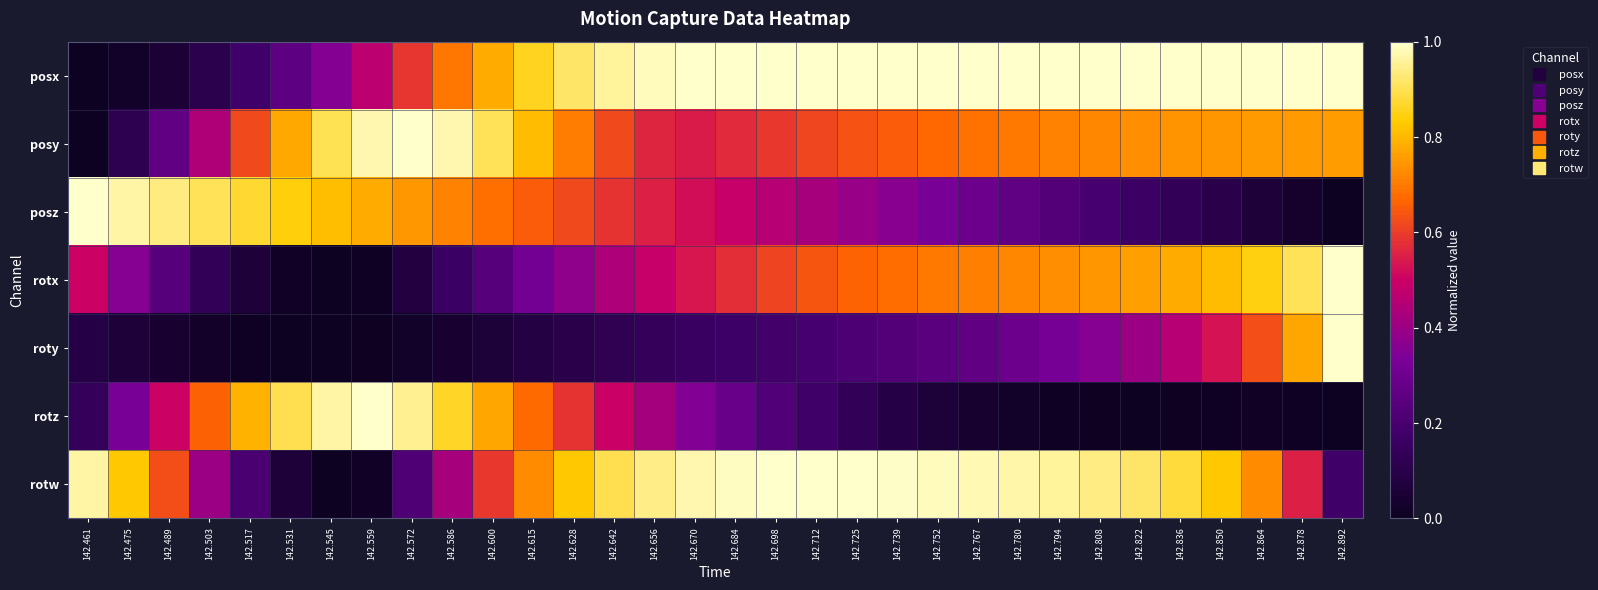

Reading left to right, what are all the values shown in this chart?

posx: 142.461=0.0	142.475=0.0	142.489=0.1	142.503=0.1	142.517=0.2	142.531=0.3	142.545=0.4	142.559=0.5	142.572=0.6	142.586=0.7	142.600=0.8	142.615=0.9	142.628=0.9	142.642=1.0	142.656=1.0	142.670=1.0	142.684=1.0	142.698=1.0	142.712=1.0	142.725=1.0	142.739=1.0	142.752=1.0	142.767=1.0	142.780=1.0	142.794=1.0	142.808=1.0	142.822=1.0	142.836=1.0	142.850=1.0	142.864=1.0	142.878=1.0	142.892=1.0
posy: 142.461=0.0	142.475=0.1	142.489=0.3	142.503=0.4	142.517=0.6	142.531=0.8	142.545=0.9	142.559=1.0	142.572=1.0	142.586=1.0	142.600=0.9	142.615=0.8	142.628=0.7	142.642=0.6	142.656=0.6	142.670=0.5	142.684=0.6	142.698=0.6	142.712=0.6	142.725=0.6	142.739=0.7	142.752=0.7	142.767=0.7	142.780=0.7	142.794=0.7	142.808=0.7	142.822=0.7	142.836=0.7	142.850=0.7	142.864=0.8	142.878=0.8	142.892=0.8
posz: 142.461=1.0	142.475=1.0	142.489=0.9	142.503=0.9	142.517=0.9	142.531=0.8	142.545=0.8	142.559=0.8	142.572=0.7	142.586=0.7	142.600=0.7	142.615=0.6	142.628=0.6	142.642=0.6	142.656=0.6	142.670=0.5	142.684=0.5	142.698=0.5	142.712=0.4	142.725=0.4	142.739=0.4	142.752=0.3	142.767=0.3	142.780=0.3	142.794=0.2	142.808=0.2	142.822=0.2	142.836=0.1	142.850=0.1	142.864=0.1	142.878=0.0	142.892=0.0
rotx: 142.461=0.5	142.475=0.4	142.489=0.2	142.503=0.1	142.517=0.1	142.531=0.0	142.545=0.0	142.559=0.0	142.572=0.1	142.586=0.2	142.600=0.2	142.615=0.3	142.628=0.4	142.642=0.4	142.656=0.5	142.670=0.5	142.684=0.6	142.698=0.6	142.712=0.6	142.725=0.7	142.739=0.7	142.752=0.7	142.767=0.7	142.780=0.7	142.794=0.7	142.808=0.7	142.822=0.8	142.836=0.8	142.850=0.8	142.864=0.8	142.878=0.9	142.892=1.0
roty: 142.461=0.1	142.475=0.1	142.489=0.0	142.503=0.0	142.517=0.0	142.531=0.0	142.545=0.0	142.559=0.0	142.572=0.0	142.586=0.0	142.600=0.1	142.615=0.1	142.628=0.1	142.642=0.1	142.656=0.1	142.670=0.2	142.684=0.2	142.698=0.2	142.712=0.2	142.725=0.2	142.739=0.2	142.752=0.2	142.767=0.3	142.780=0.3	142.794=0.3	142.808=0.4	142.822=0.4	142.836=0.5	142.850=0.5	142.864=0.6	142.878=0.8	142.892=1.0
rotz: 142.461=0.1	142.475=0.3	142.489=0.5	142.503=0.7	142.517=0.8	142.531=0.9	142.545=1.0	142.559=1.0	142.572=1.0	142.586=0.9	142.600=0.8	142.615=0.7	142.628=0.6	142.642=0.5	142.656=0.4	142.670=0.3	142.684=0.3	142.698=0.2	142.712=0.2	142.725=0.1	142.739=0.1	142.752=0.1	142.767=0.0	142.780=0.0	142.794=0.0	142.808=0.0	142.822=0.0	142.836=0.0	142.850=0.0	142.864=0.0	142.878=0.0	142.892=0.0
rotw: 142.461=1.0	142.475=0.8	142.489=0.6	142.503=0.4	142.517=0.2	142.531=0.1	142.545=0.0	142.559=0.0	142.572=0.2	142.586=0.4	142.600=0.6	142.615=0.7	142.628=0.8	142.642=0.9	142.656=0.9	142.670=1.0	142.684=1.0	142.698=1.0	142.712=1.0	142.725=1.0	142.739=1.0	142.752=1.0	142.767=1.0	142.780=1.0	142.794=1.0	142.808=0.9	142.822=0.9	142.836=0.9	142.850=0.8	142.864=0.7	142.878=0.6	142.892=0.2